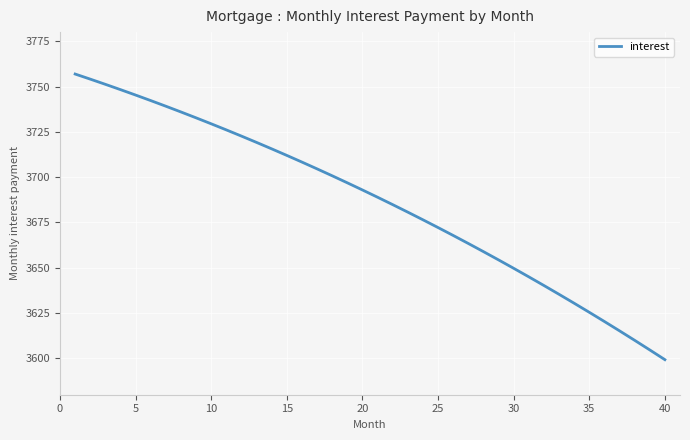

What is the minimum value shown in the chart?

3599.3